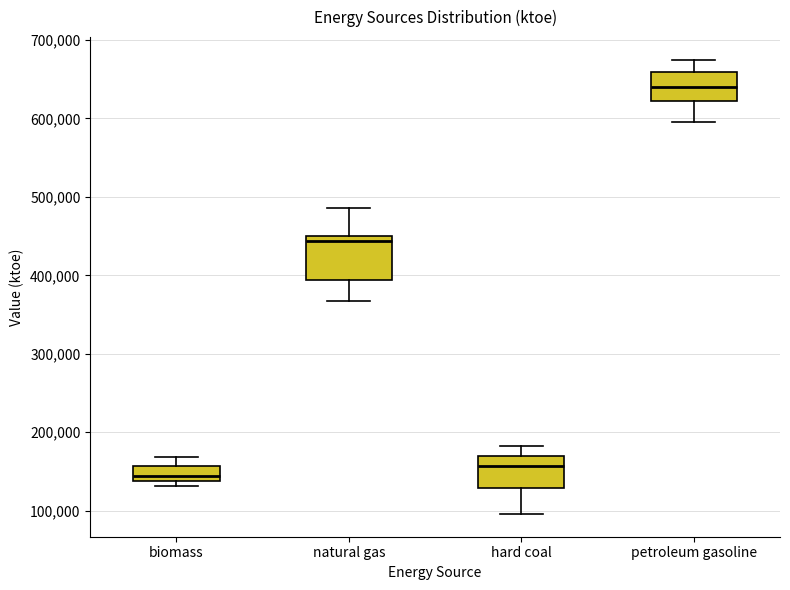

Reading left to right, read every box against the y-axis: the position of its median line, the range the box covers, and the ends of its whiskers. The values are not printed on the chart, so give them approximately, as read against the axis.

biomass: median 140000 (just above the box's lower edge), box 140000 to 160000, whiskers 130000 to 170000
natural gas: median 440000, box 390000 to 450000, whiskers 370000 to 490000
hard coal: median 160000, box 130000 to 170000, whiskers 100000 to 180000
petroleum gasoline: median 640000, box 620000 to 660000, whiskers 600000 to 670000